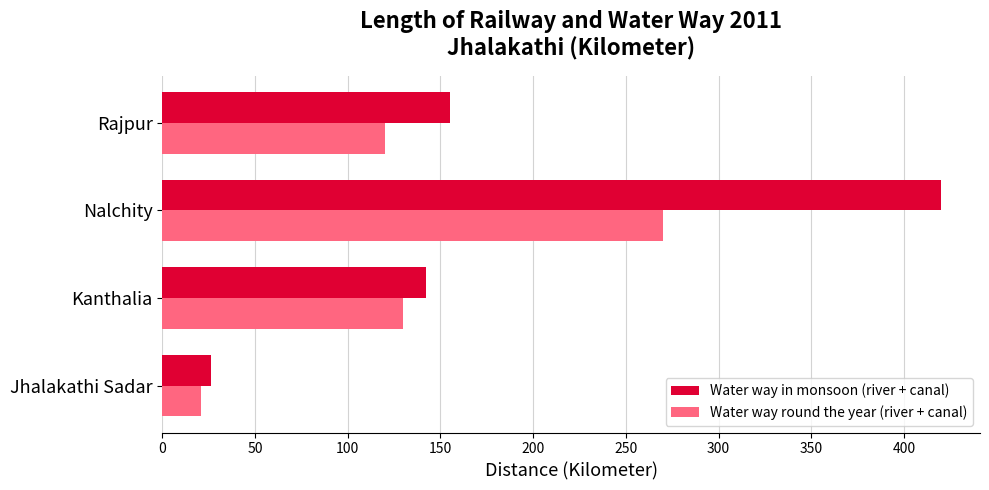

Where is Water way round the year (river + canal) nearest to the value 145?

Kanthalia